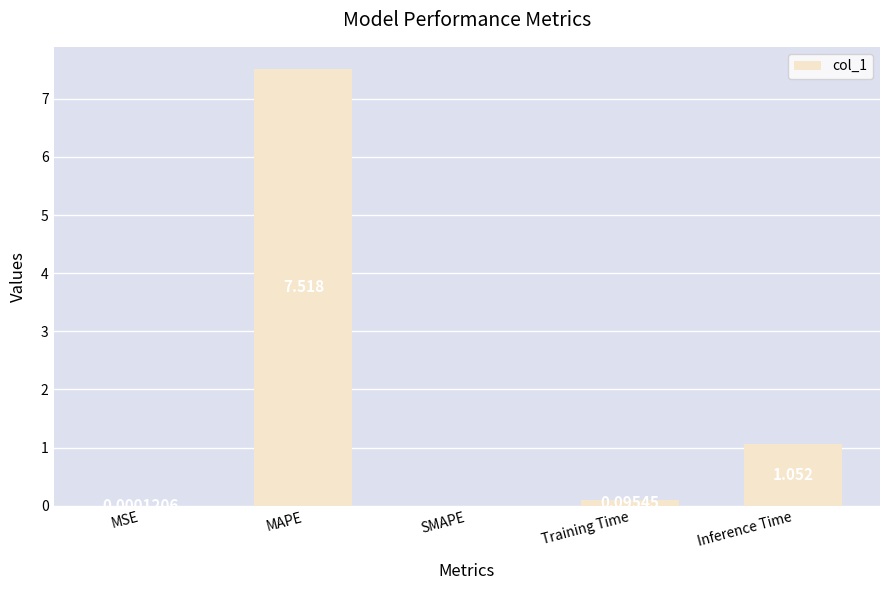

Where is the data nearest to the value 3?

Inference Time